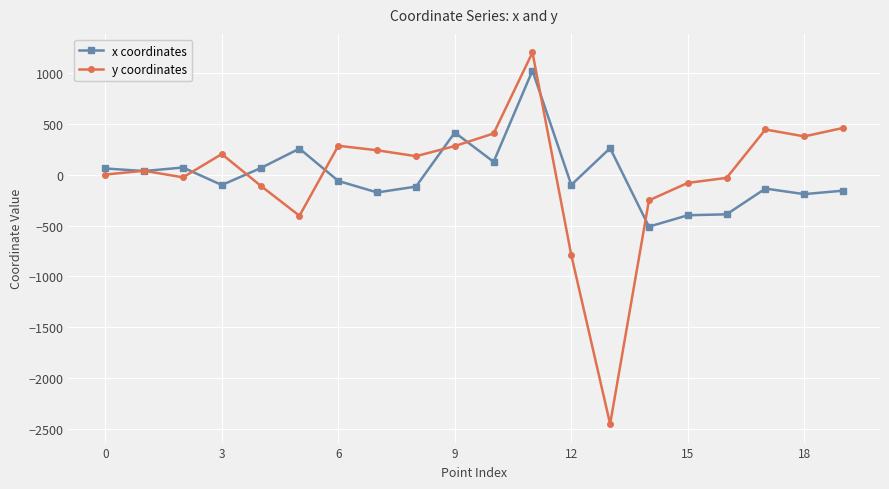

Count the number of categories in the chart.

20